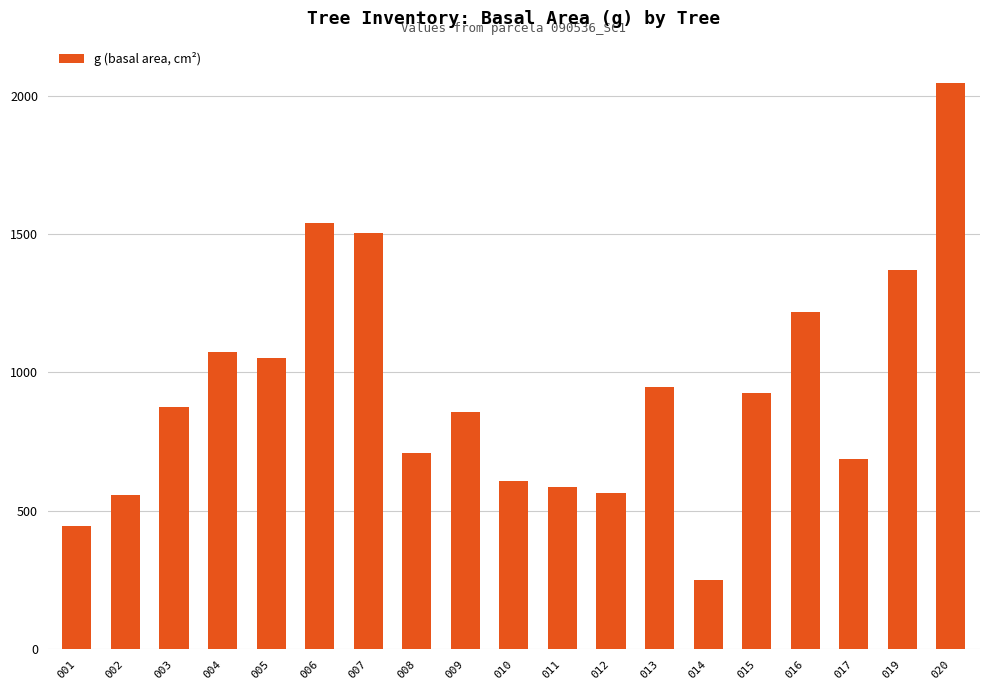

Are the bars grouped side by side (vs. stacked)?

No